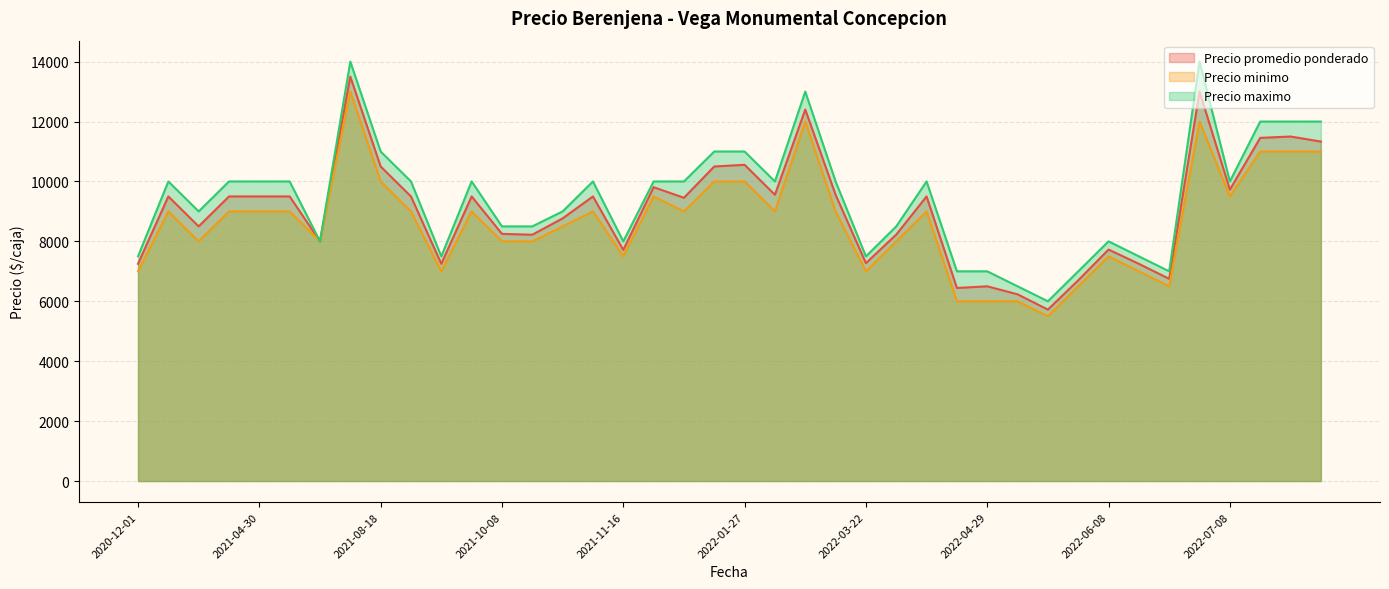

Between 2022-01-27 and 2022-04-29, which series saw the biggest shift?

Precio promedio ponderado